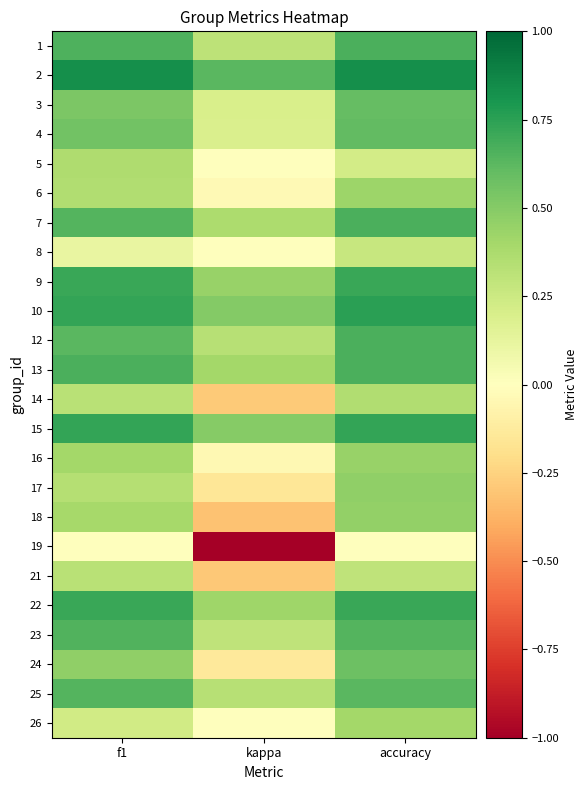

List the series in order of their peak value, highest first.

2, 10, 15, 9, 22, 1, 7, 12, 13, 23, 25, 4, 3, 24, 17, 18, 16, 6, 26, 5, 14, 21, 8, 19